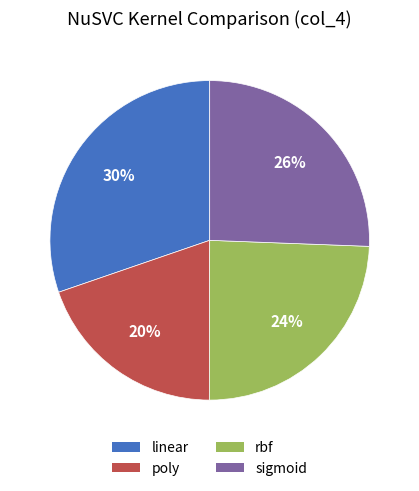

Is rbf the majority of the pie?

No